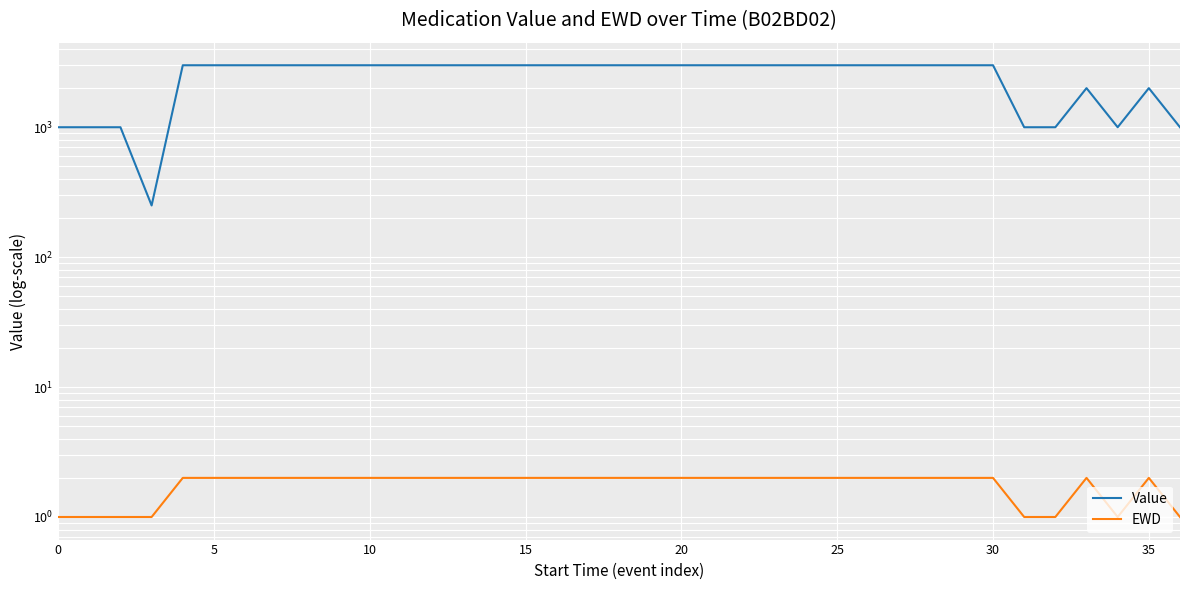

True or false: EWD and Value cross at least once.

False